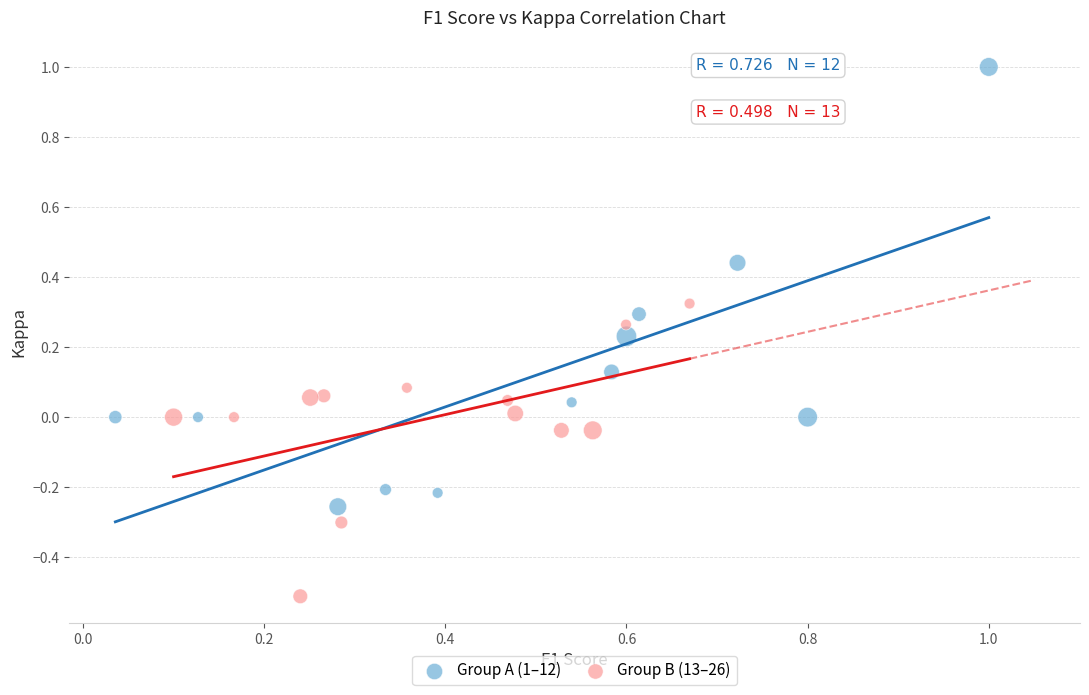

Which series contains the highest Y value?

Group A (1–12)